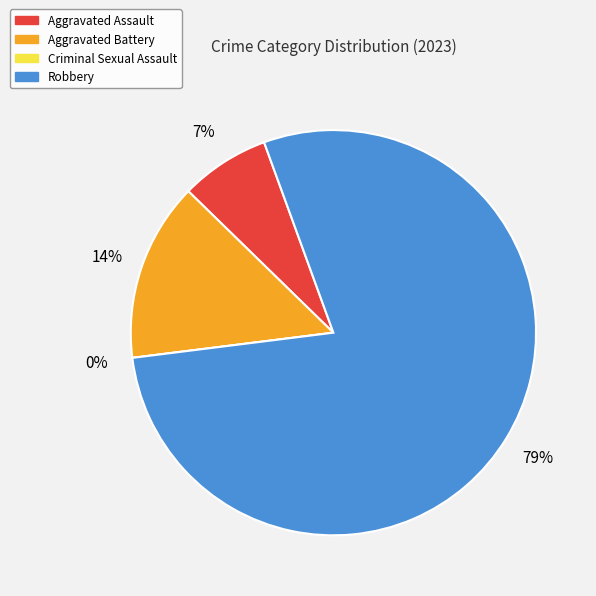

To the nearest percent, what is the average slice percentage?

25%